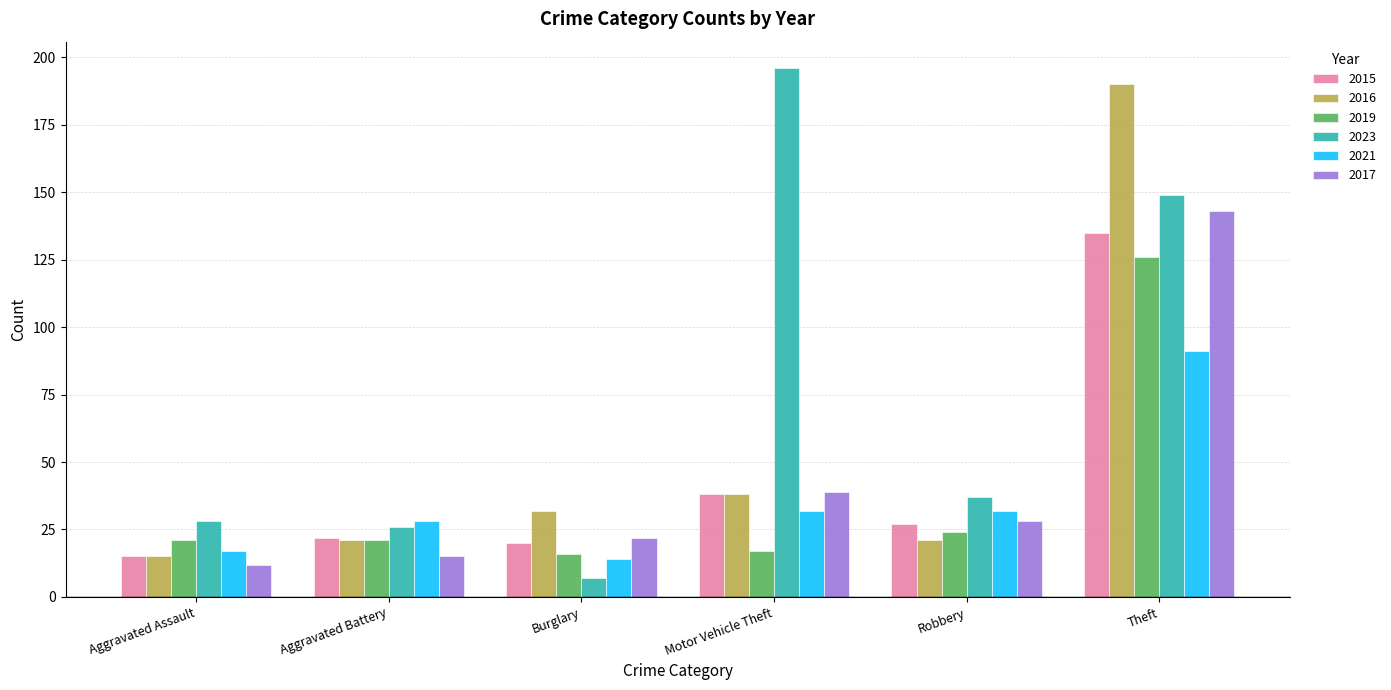

Read the 2019 value at Aggravated Battery.

21